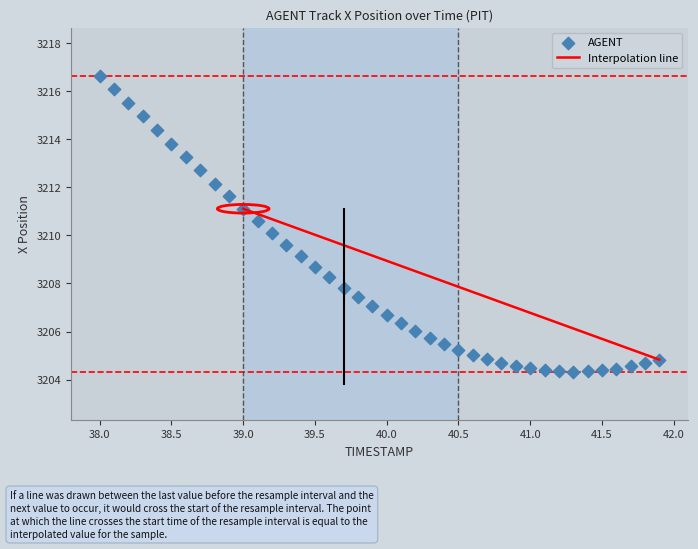

What is the range of Y values (max minus min)?

12.3